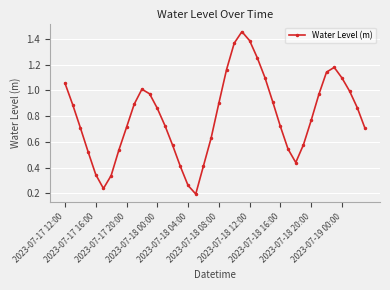

How many interior local peaks (higher than both neighbors) does the data have?

3